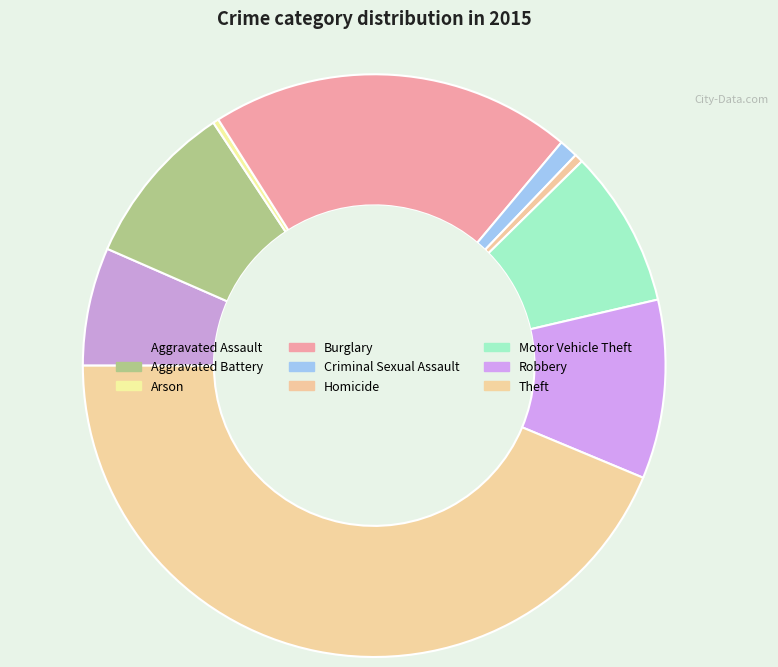

Count the number of slices in the pie.

9